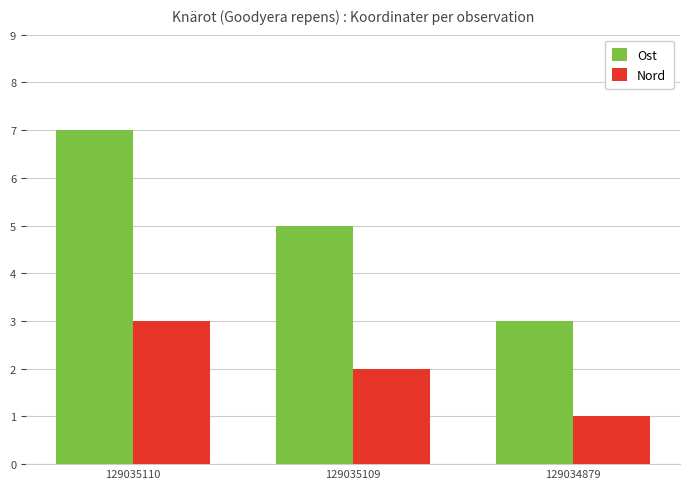

Rank the categories by Ost value from lowest to highest.

129034879, 129035109, 129035110